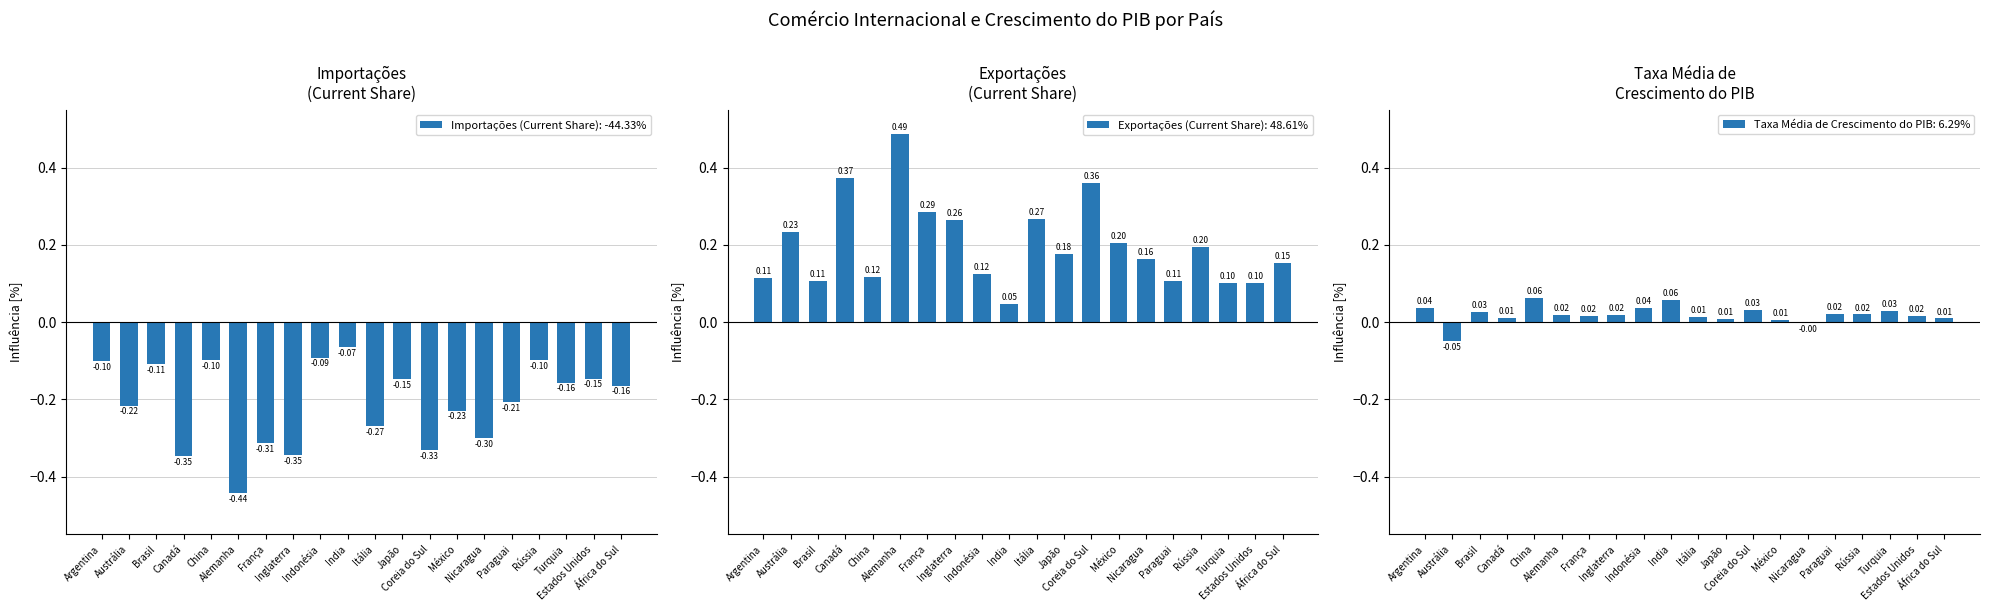

The Importações (Current Share) series shows -0.1 at Japão. True or false?

True